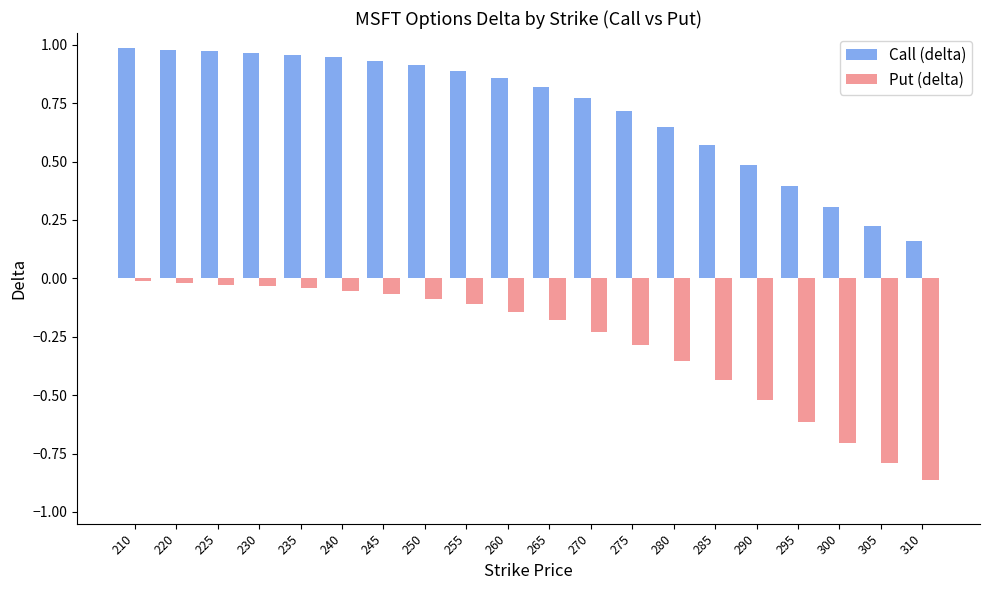

What is the average value of the Put (delta) series?

-0.3